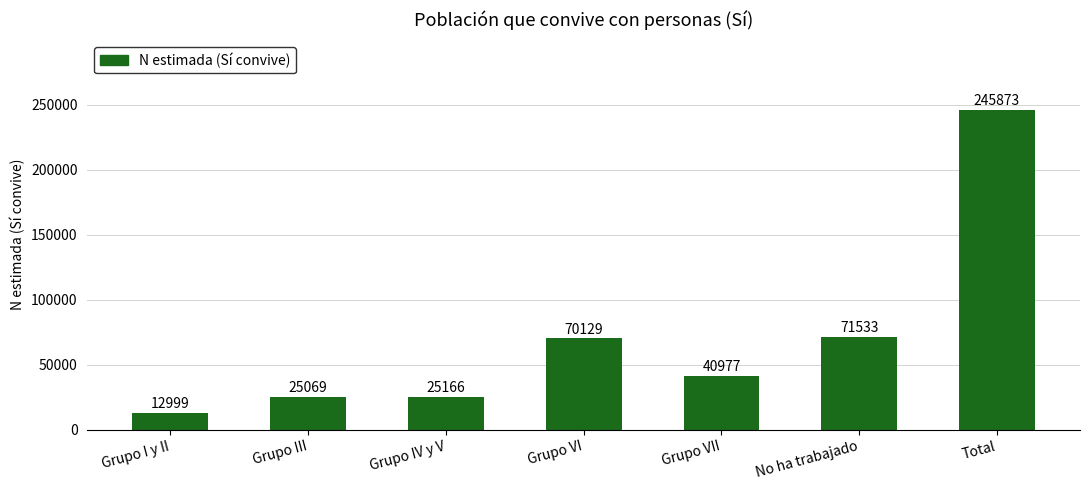

Reading left to right, list all the values displayed in this chart.

Grupo I y II=12999	Grupo III=25069	Grupo IV y V=25166	Grupo VI=70129	Grupo VII=40977	No ha trabajado=71533	Total=245873